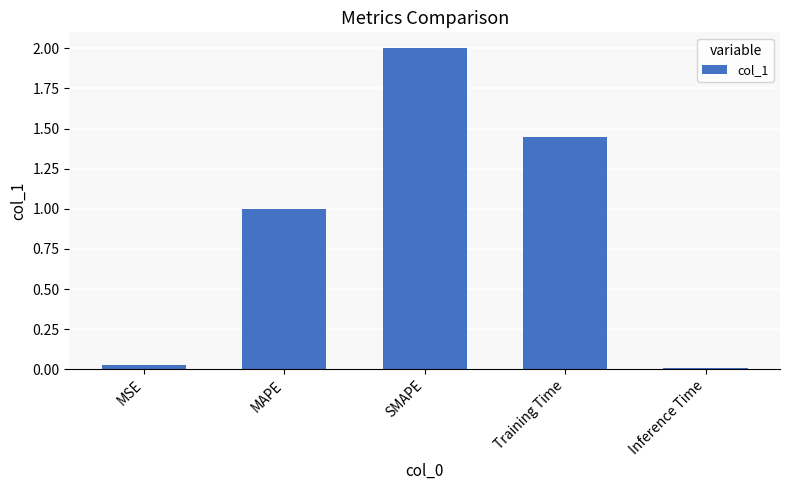

At which label does the data first exceed 1?

MAPE